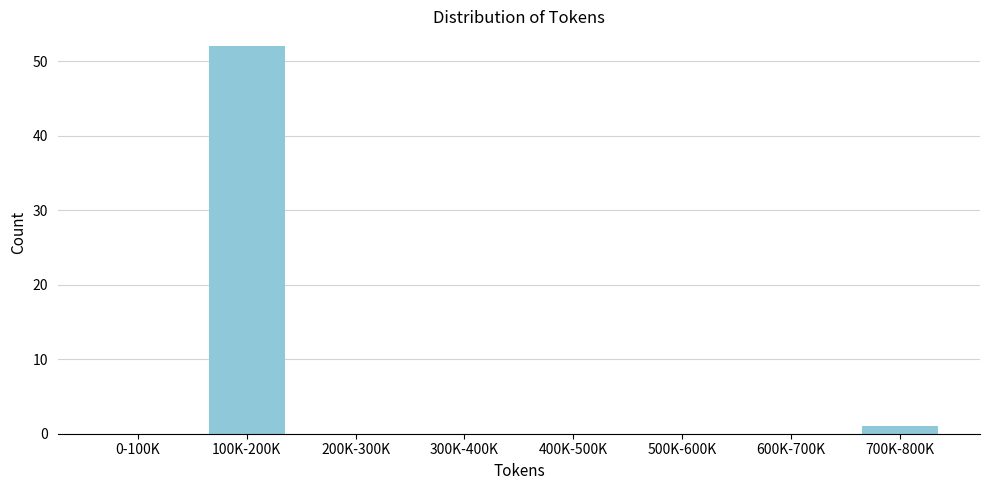

Reading right to left, extract all data points from this chart.

700K-800K=1	600K-700K=0	500K-600K=0	400K-500K=0	300K-400K=0	200K-300K=0	100K-200K=52	0-100K=0